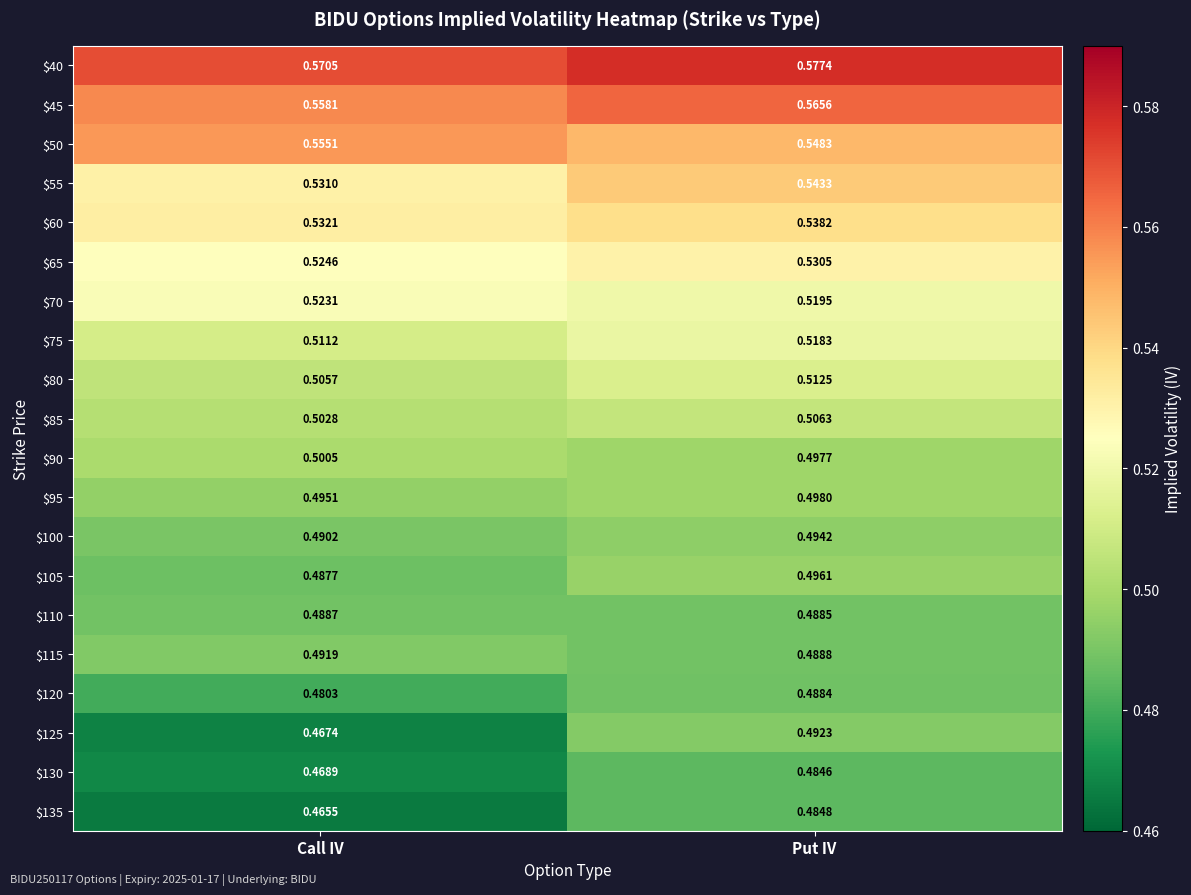

What is the spread (max minus min) of values at Put IV?

0.1